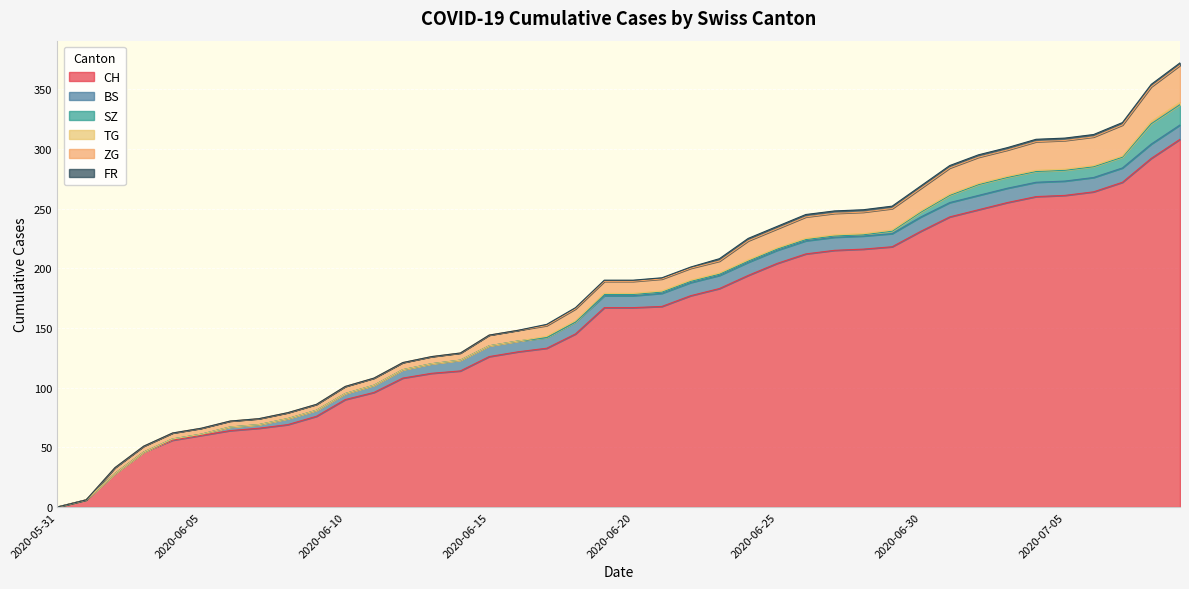

Reading right to left, extract all data points from this chart.

CH: 308	292	272	264	261	260	255	249	243	231	218	216	215	212	204	194	183	177	168	167	167	145	133	130	126	114	112	108	96	90	76	69	66	64	60	56	46	28	6	0
BS: 12	12	12	12	12	12	12	12	12	12	11	11	11	11	11	11	11	11	11	10	10	10	9	9	9	9	8	7	6	5	5	5	3	3	1	1	0	0	0	0
SZ: 17	17	9	9	9	9	9	9	6	4	2	1	1	1	1	1	1	1	1	1	1	0	0	0	0	0	0	0	0	0	0	0	0	0	0	0	0	0	0	0
TG: 2	2	1	1	1	1	1	1	1	1	1	1	1	1	1	1	1	1	1	1	1	1	1	0	0	0	0	0	0	0	0	0	0	0	0	0	0	0	0	0
ZG: 31	29	26	24	24	24	22	22	22	19	18	18	18	18	16	16	10	10	10	10	10	10	9	9	9	6	6	6	6	6	5	5	5	5	5	5	5	5	0	0
FR: 2	2	2	2	2	2	2	2	2	2	2	2	2	2	2	2	2	1	1	1	1	1	1	0	0	0	0	0	0	0	0	0	0	0	0	0	0	0	0	0